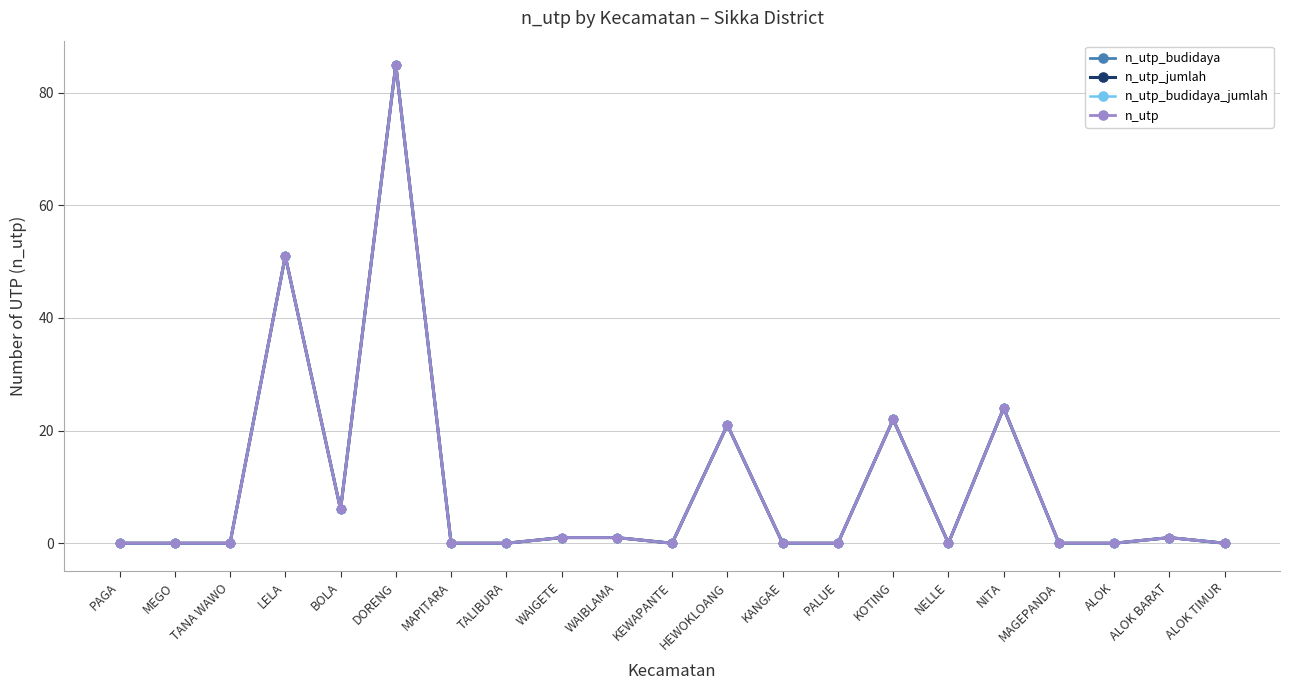

The n_utp_budidaya series shows 33 at HEWOKLOANG. True or false?

False